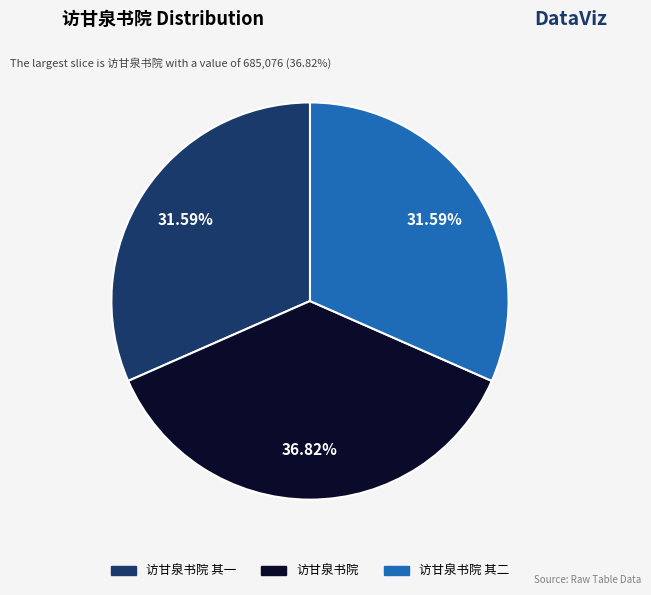

Is there any slice that represents more than half of the pie?

No